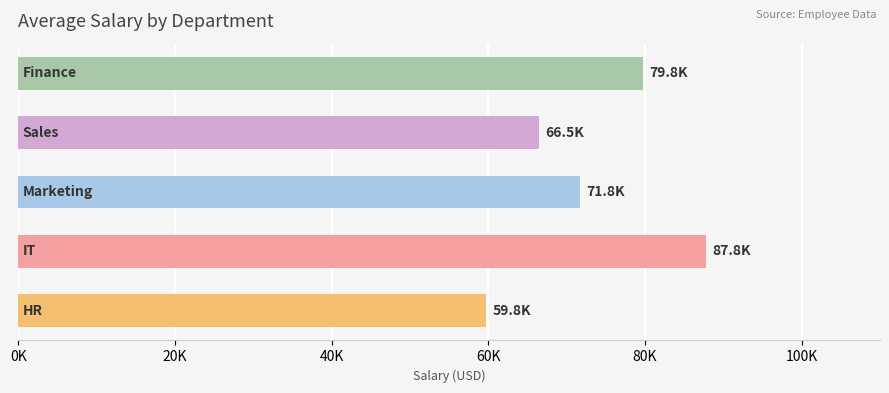

Are the bars grouped side by side (vs. stacked)?

No